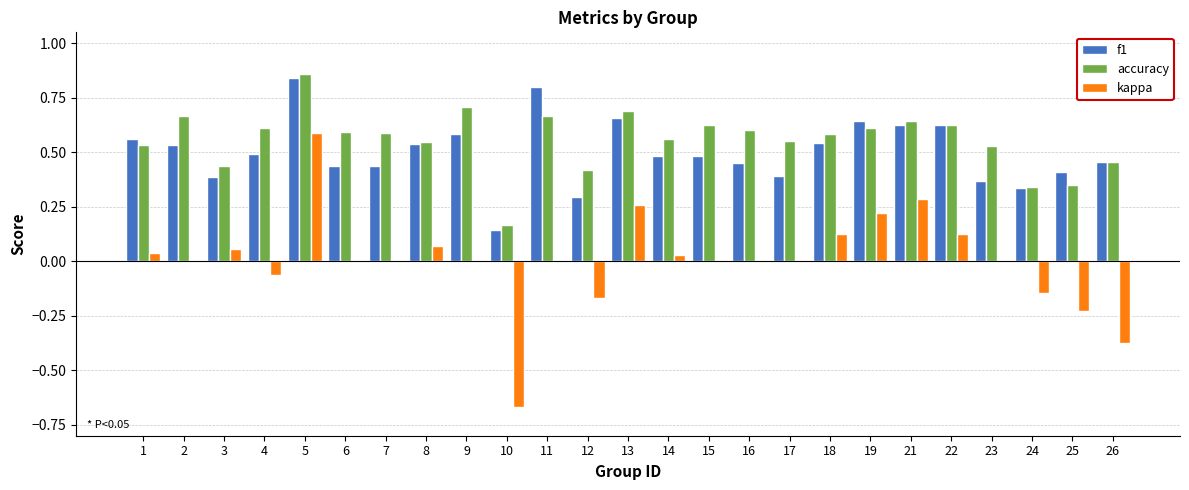

Are the bars grouped side by side (vs. stacked)?

Yes